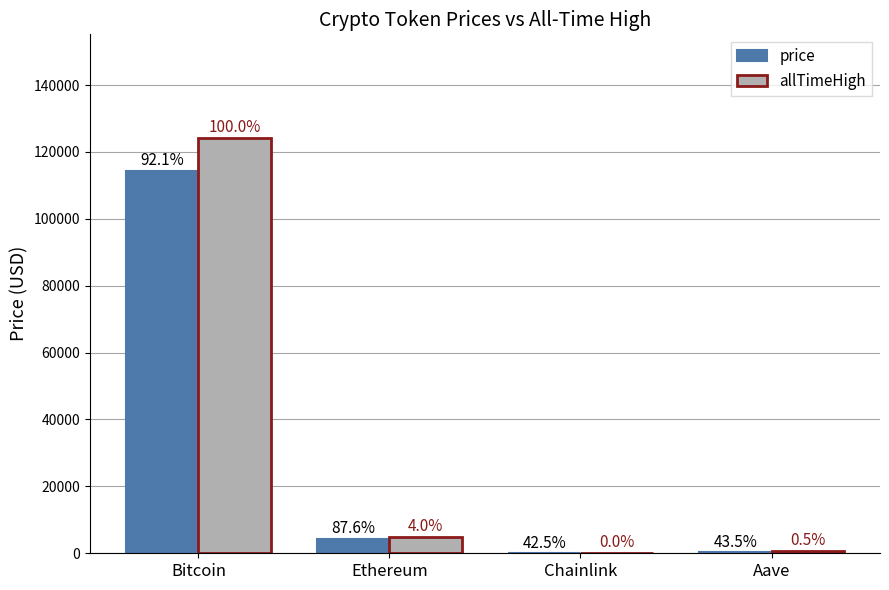

What is the spread (max minus min) of values at Chainlink?

30.3